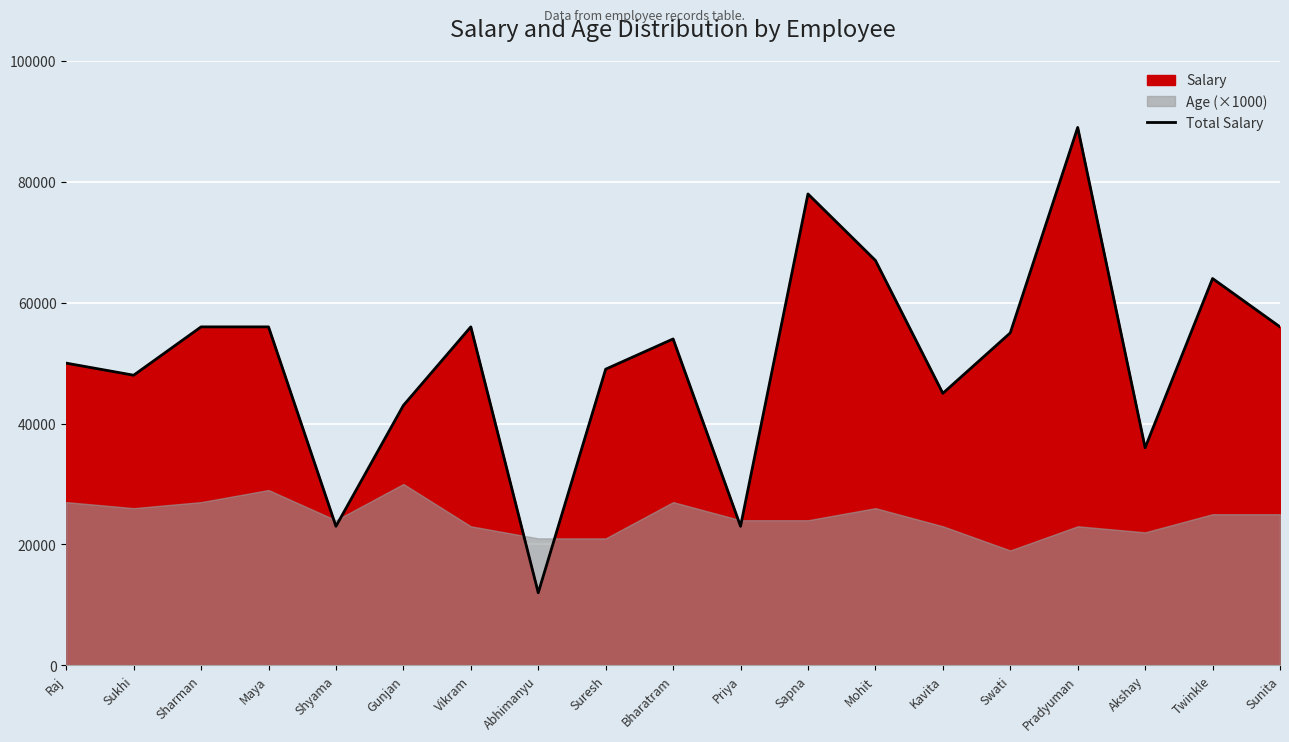

The chart shows a value of 80354 at Bharatram. True or false?

False